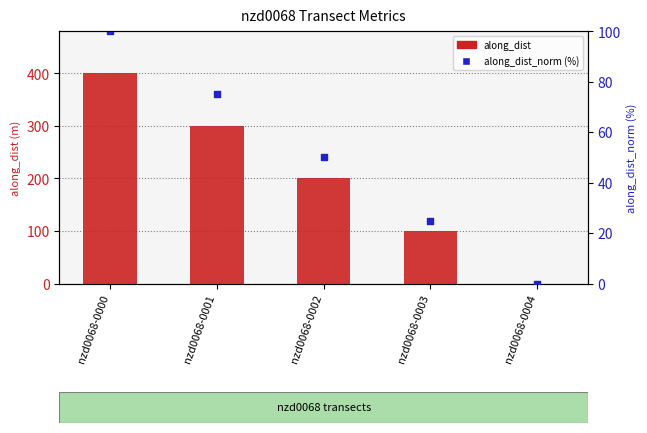

Which series reaches the minimum Y coordinate?

along_dist